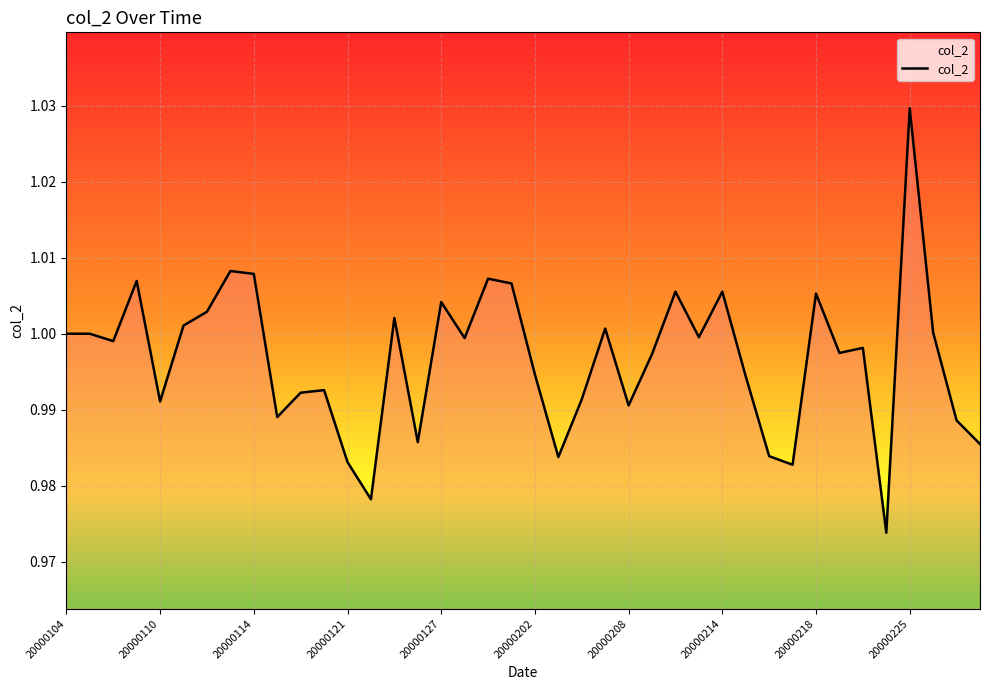

The chart shows a value of 1.0 at 20000104. True or false?

True